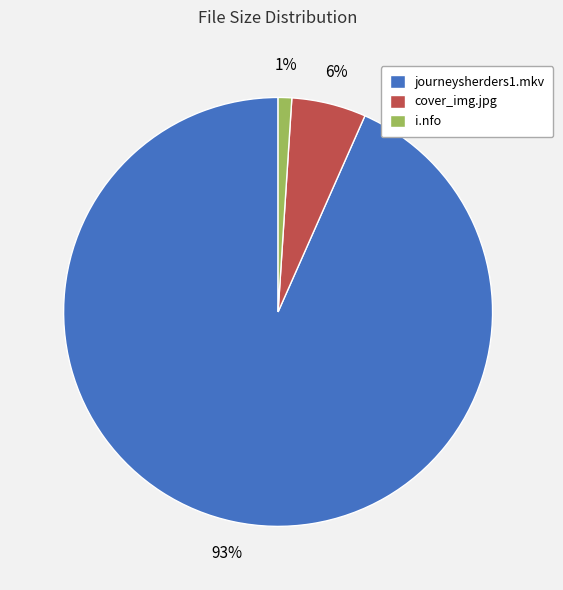

How many slices are in this pie chart?

3